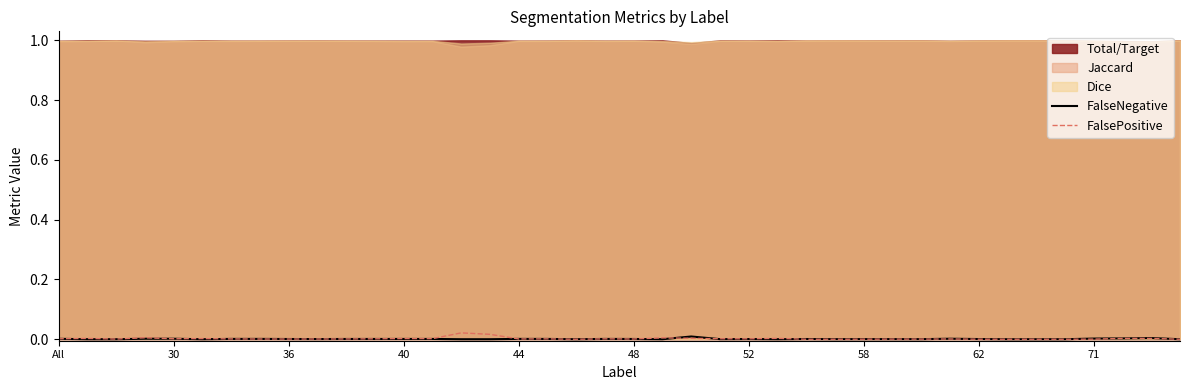

The FalseNegative series shows 0.0 at 71. True or false?

True